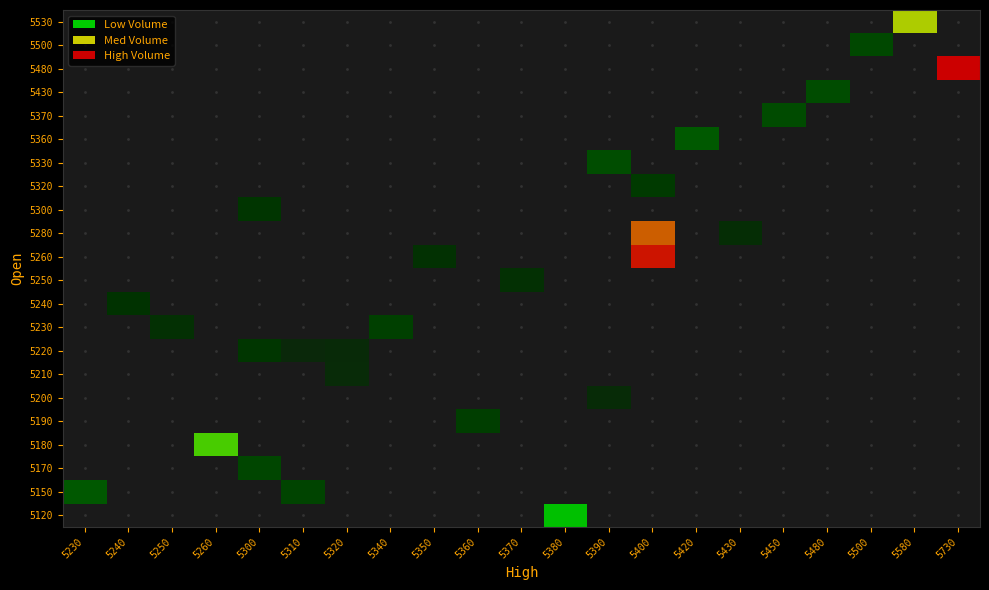

What is the greatest value displayed?

186997